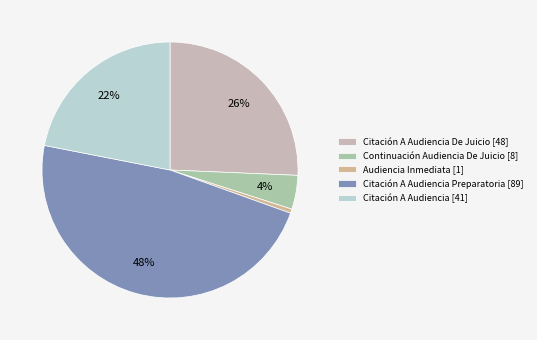

Count the number of slices in the pie.

5